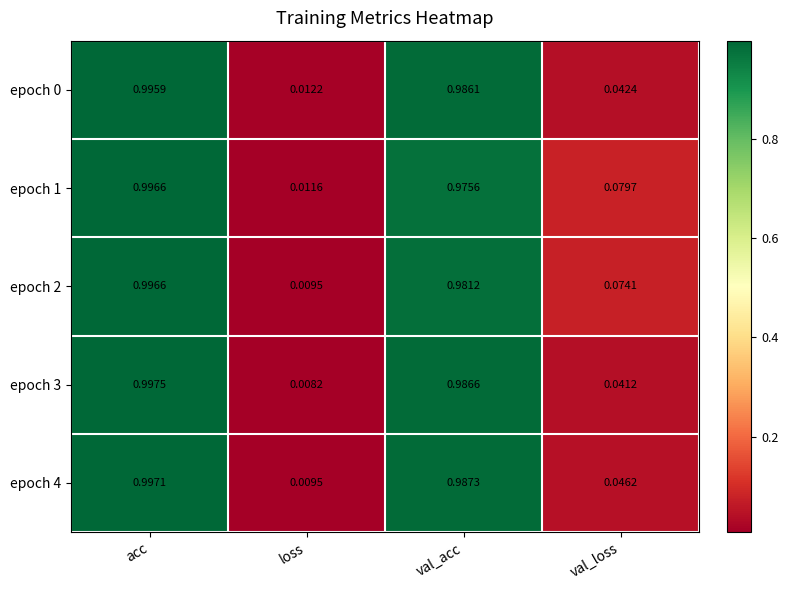

Rank the categories by epoch 2 value from lowest to highest.

loss, val_loss, val_acc, acc